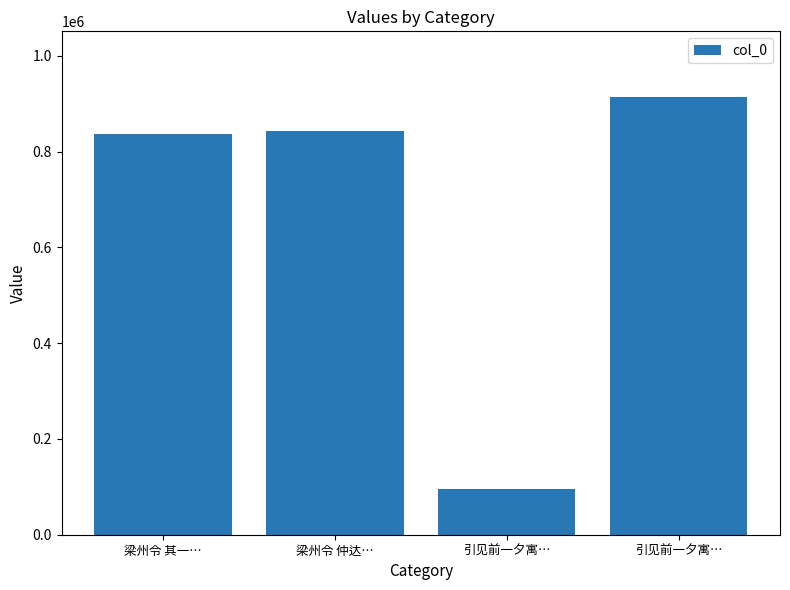

What is the value of the 2nd bar from the left?

843934